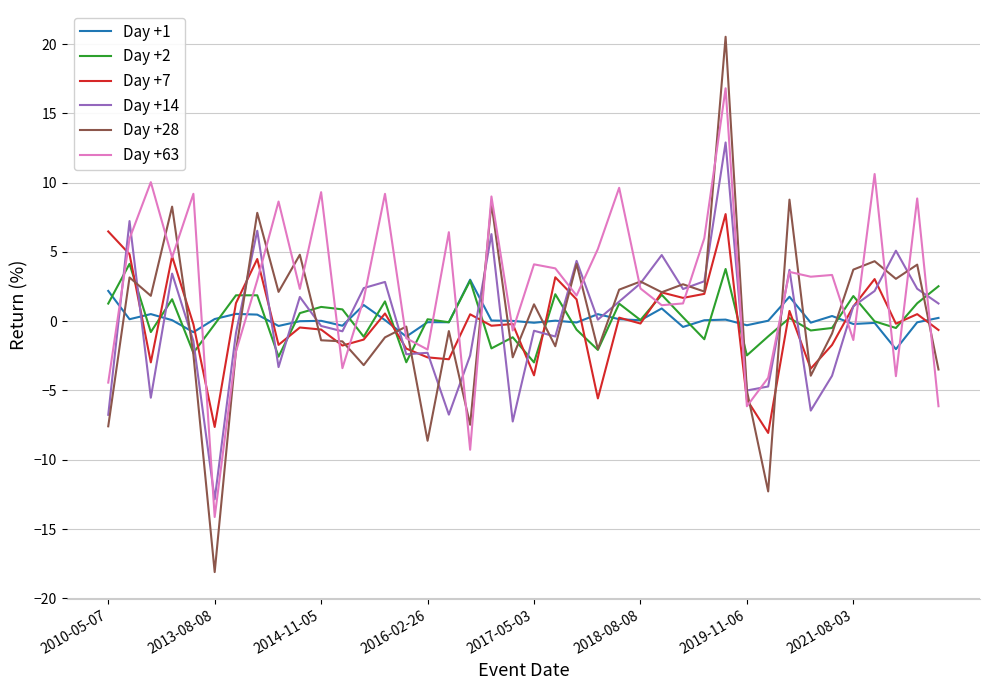

Which series has the largest total across all categories?

Day +63